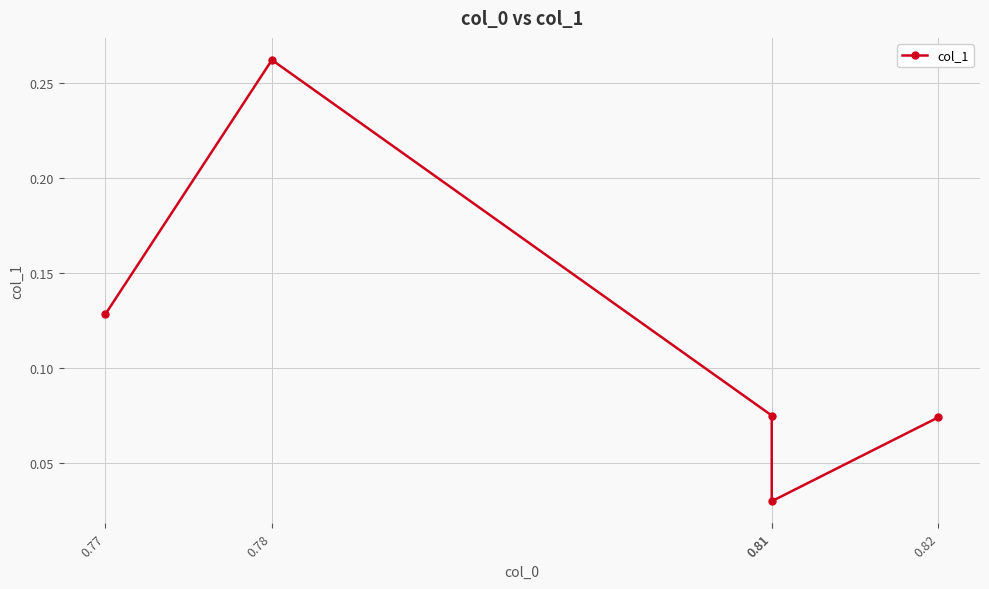

What is the difference between the values at 0.78 and 0.81?

0.2